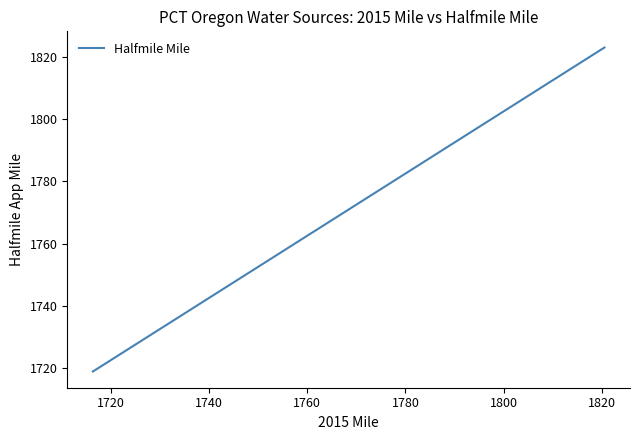

What is the minimum value shown in the chart?

1718.9